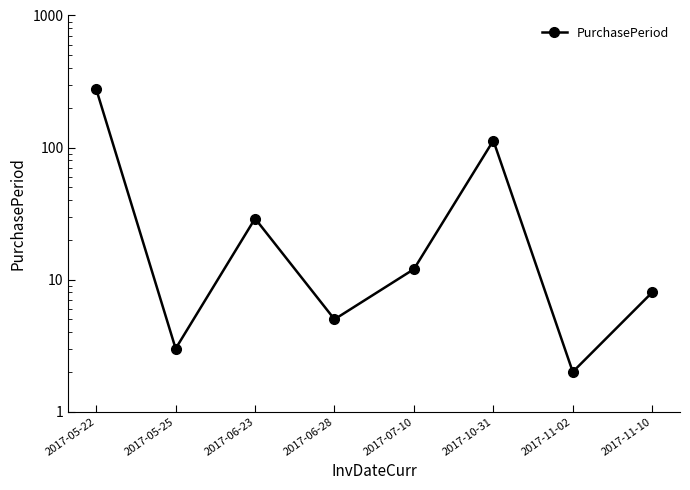

At which category does the chart reach its minimum across all series?

2017-11-02